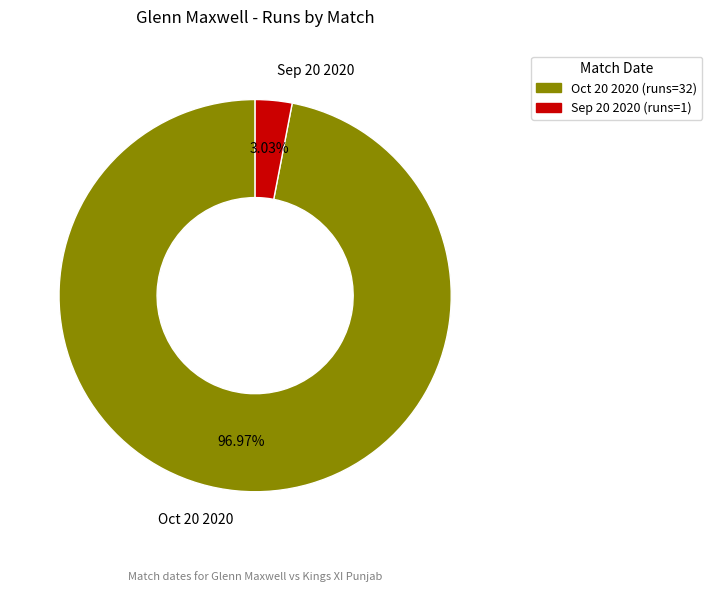

Which has a higher value, Sep 20 2020 or Oct 20 2020?

Oct 20 2020